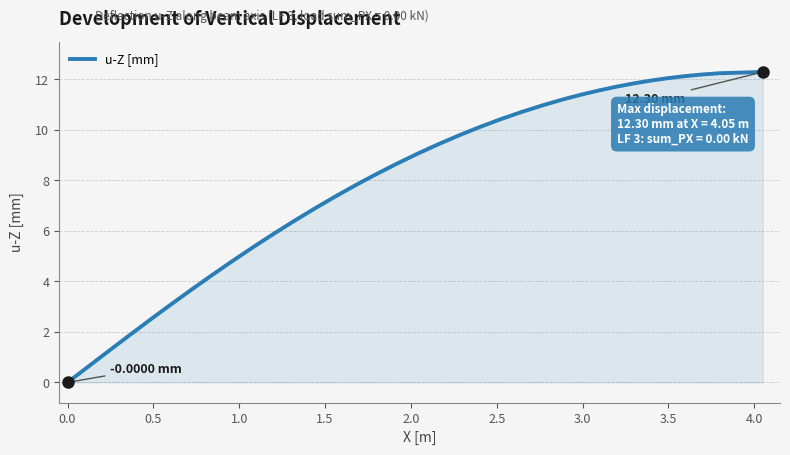

What is the difference between the maximum and minimum values?

12.3